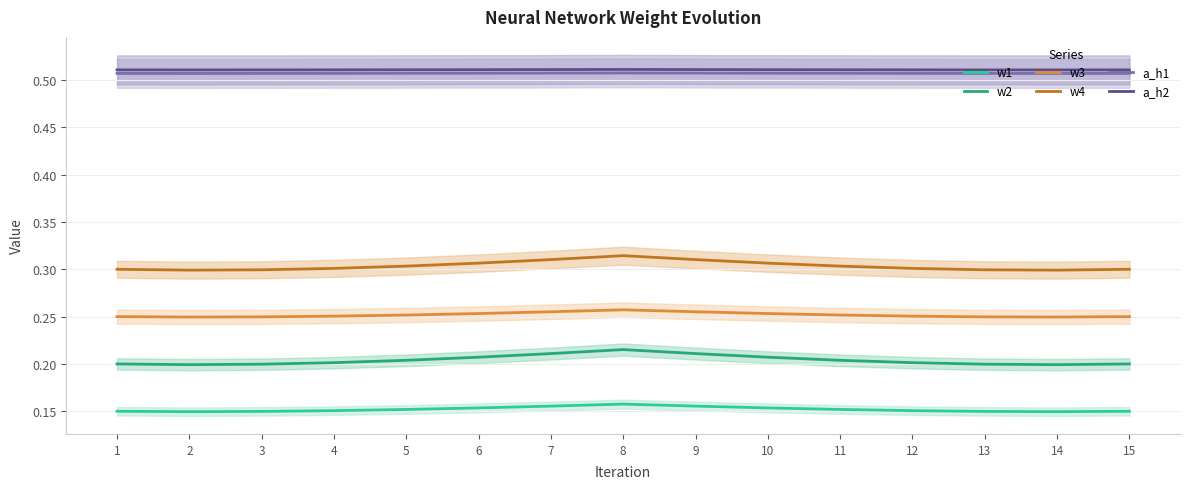

How many data points does each series have?

15